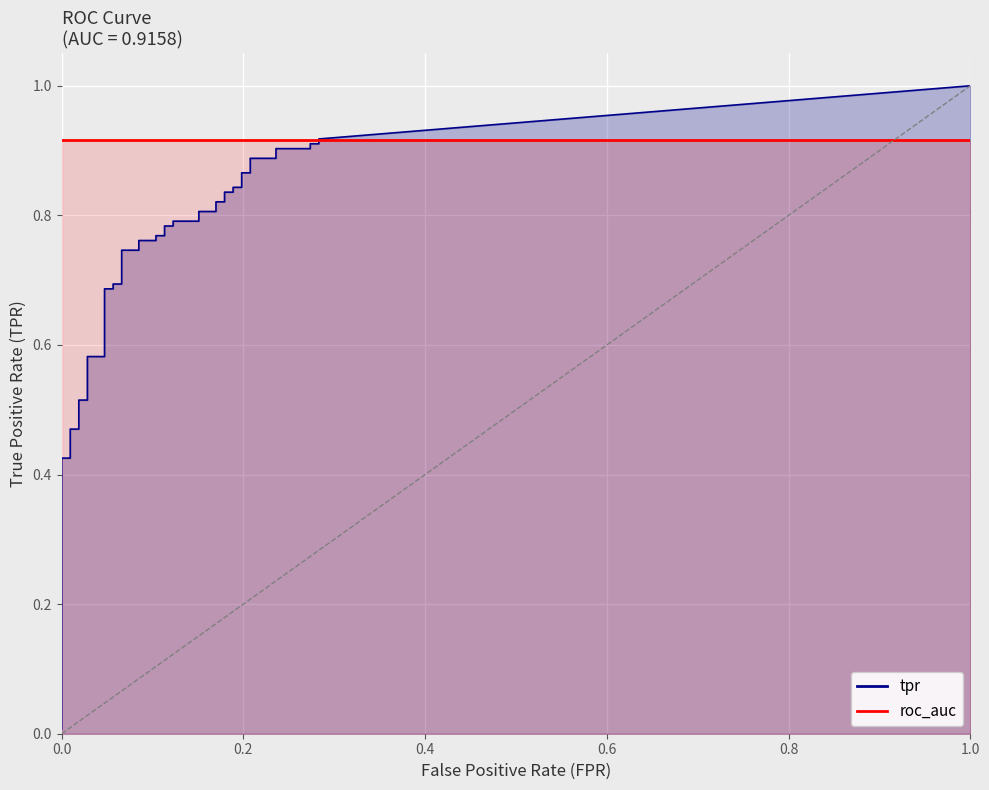

True or false: fpr and tpr intersect in this chart.

False